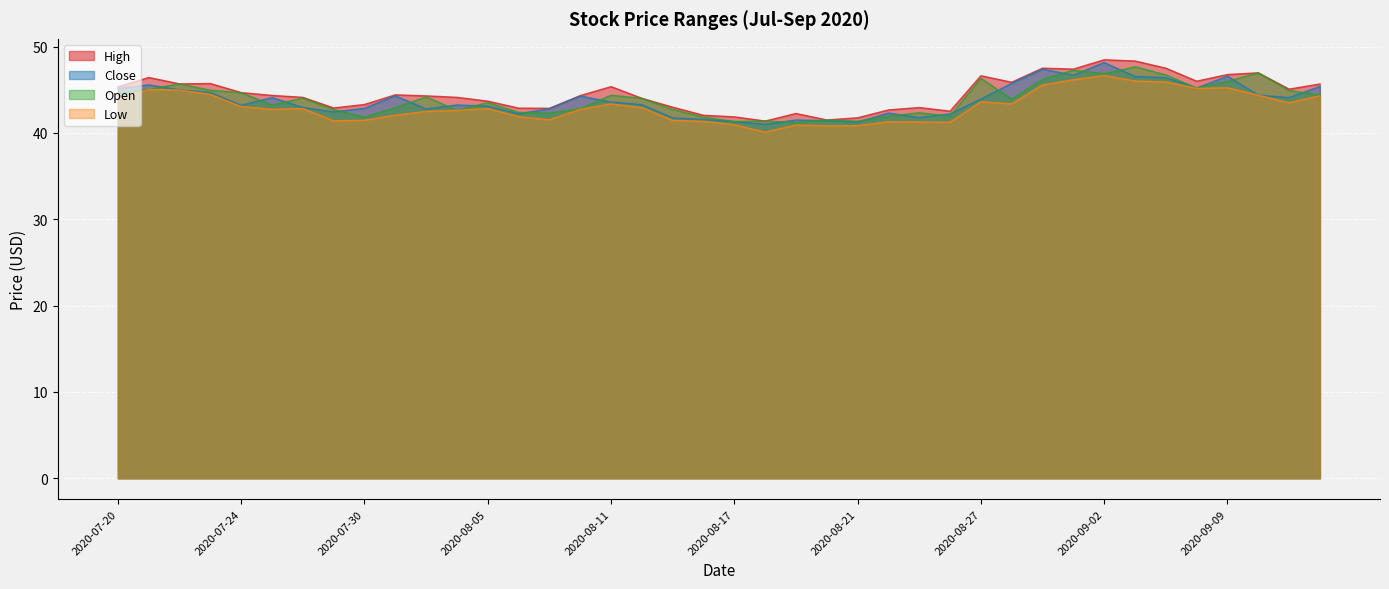

How many categories are shown in the chart?

40